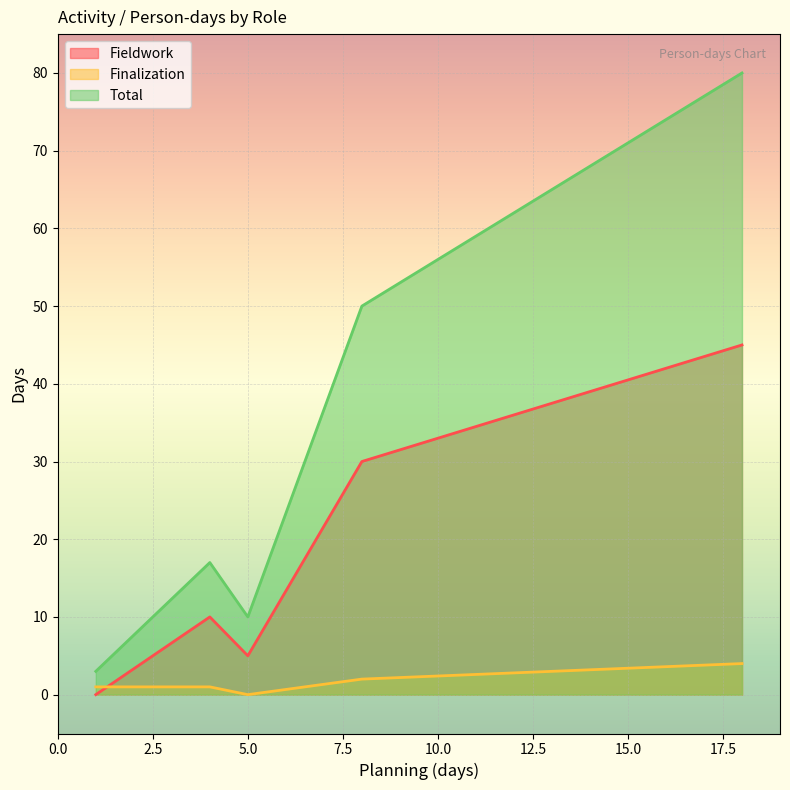

At how many categories does at least one series exceed 78?

1